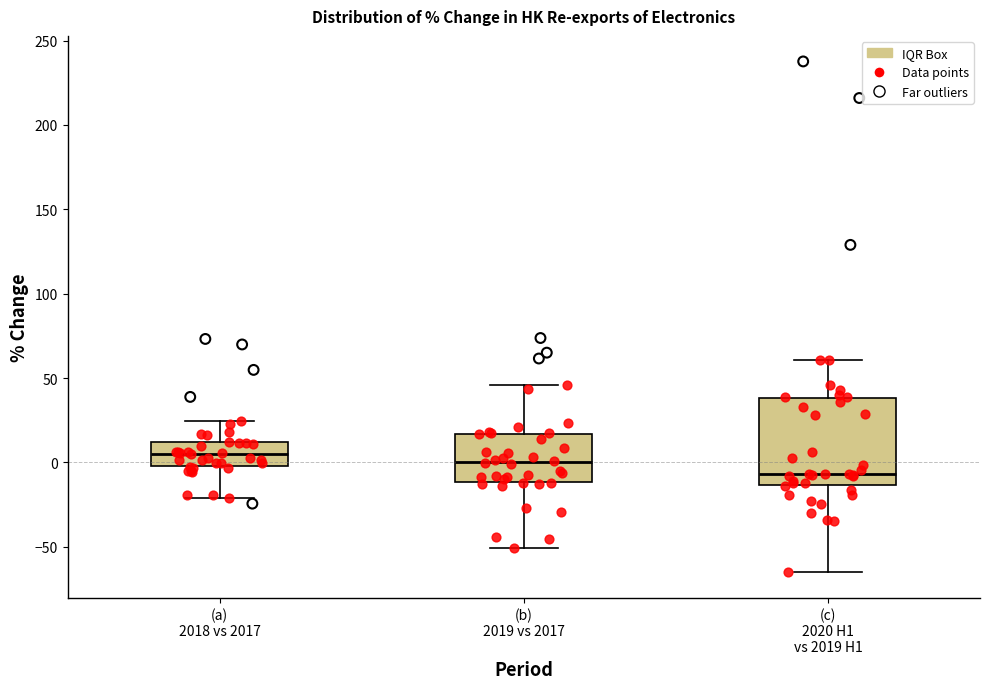

Reading left to right, read every box against the y-axis: the position of its median line, the range the box covers, and the ends of its whiskers. The values are not printed on the chart, so give them approximately, as read against the axis.

(a) 2018 vs 2017: median 5, box 0 to 10, whiskers -20 to 25
(b) 2019 vs 2017: median 0, box -10 to 15, whiskers -50 to 45
(c) 2020 H1 vs 2019 H1: median -5, box -15 to 40, whiskers -65 to 60